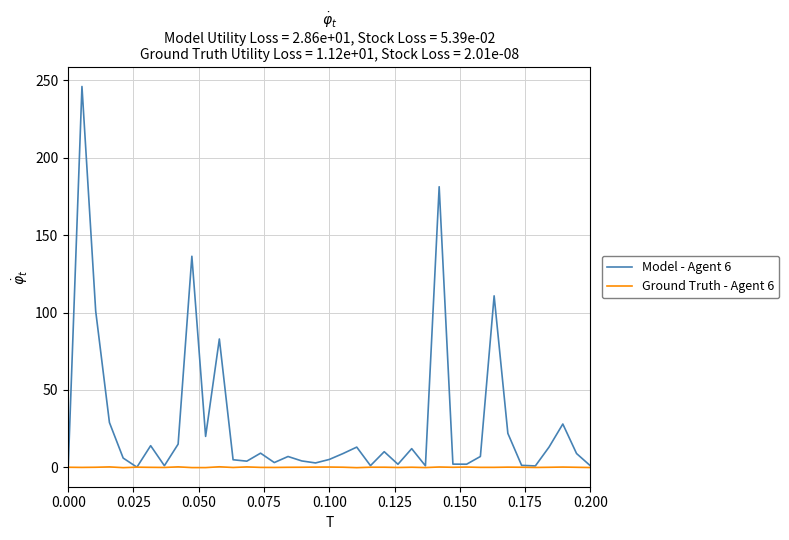

List the series in order of their peak value, highest first.

Model - Agent 6, Ground Truth - Agent 6